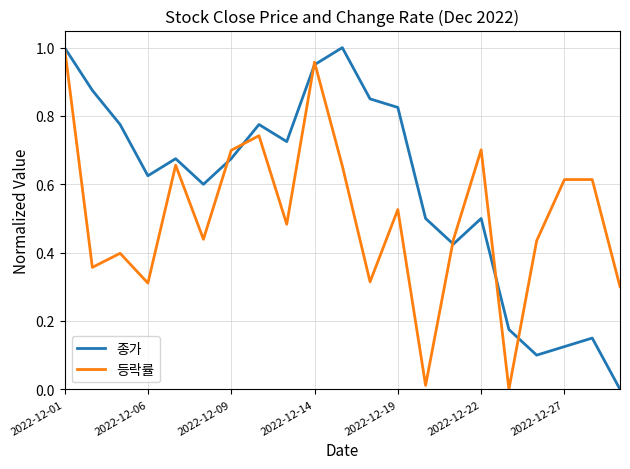

List the series in order of their overall mean, lowest first.

등락률, 종가